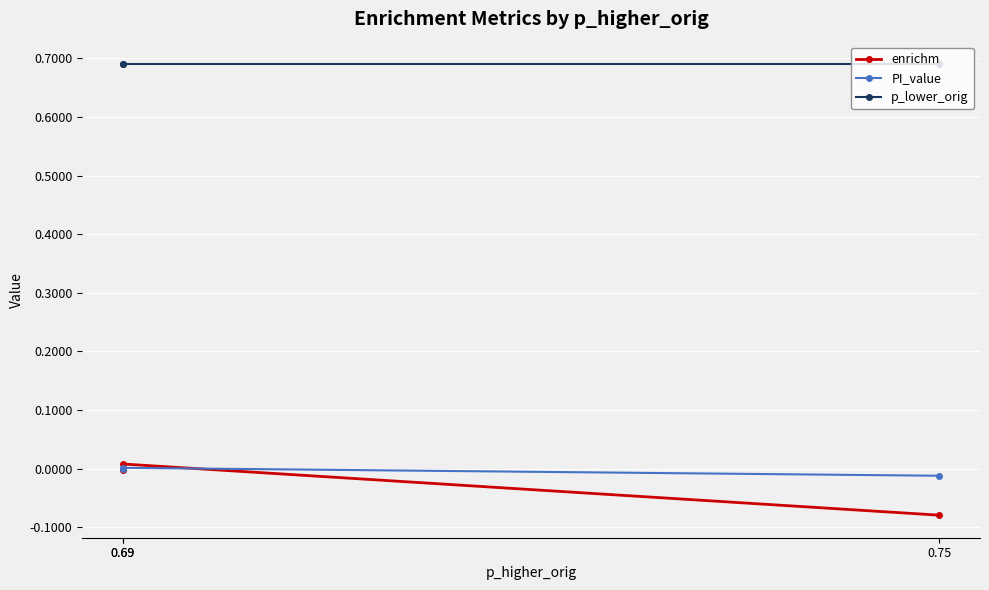

Between 0.69 and 0.75, which series saw the biggest shift?

enrichm